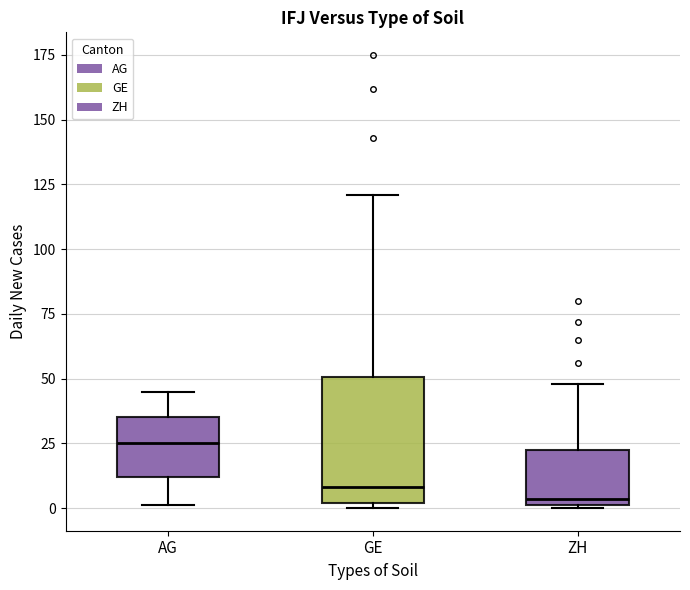

Reading left to right, transcribe this box plot: for each box, give where its median line is, the range the box spans, and where its two whiskers end, as read against the y-axis. The values are not printed on the chart, so give them approximately, as read against the axis.

AG: median 25, box 10 to 35, whiskers 0 to 45
GE: median 10, box 0 to 50, whiskers 0 (just below the box's lower edge) to 120
ZH: median 5, box 0 to 25, whiskers 0 to 50